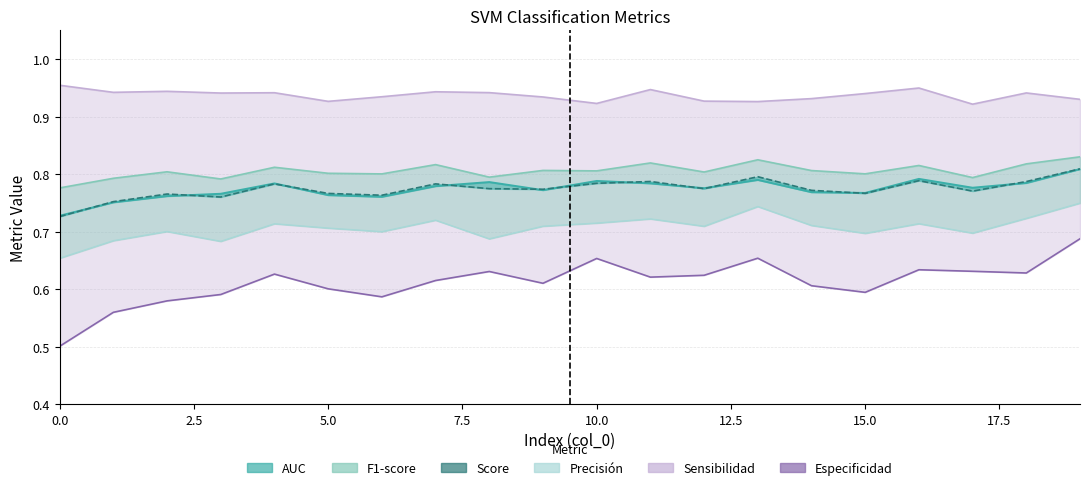

Count the Precisión values in the range 0 to 1.

20